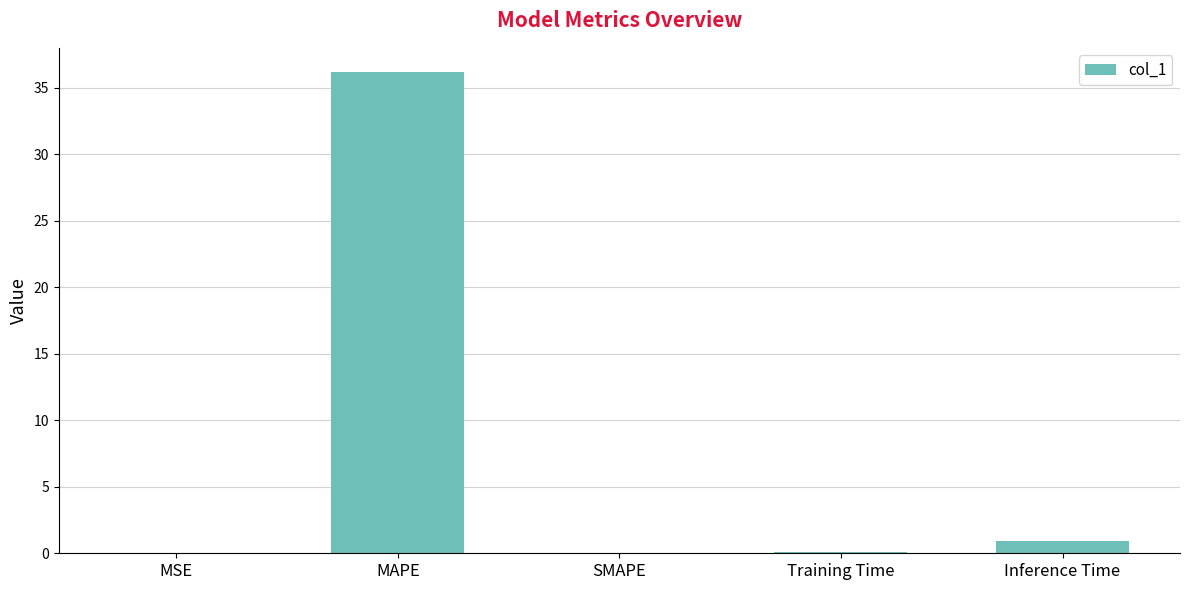

Where is the data nearest to the value 18?

Inference Time